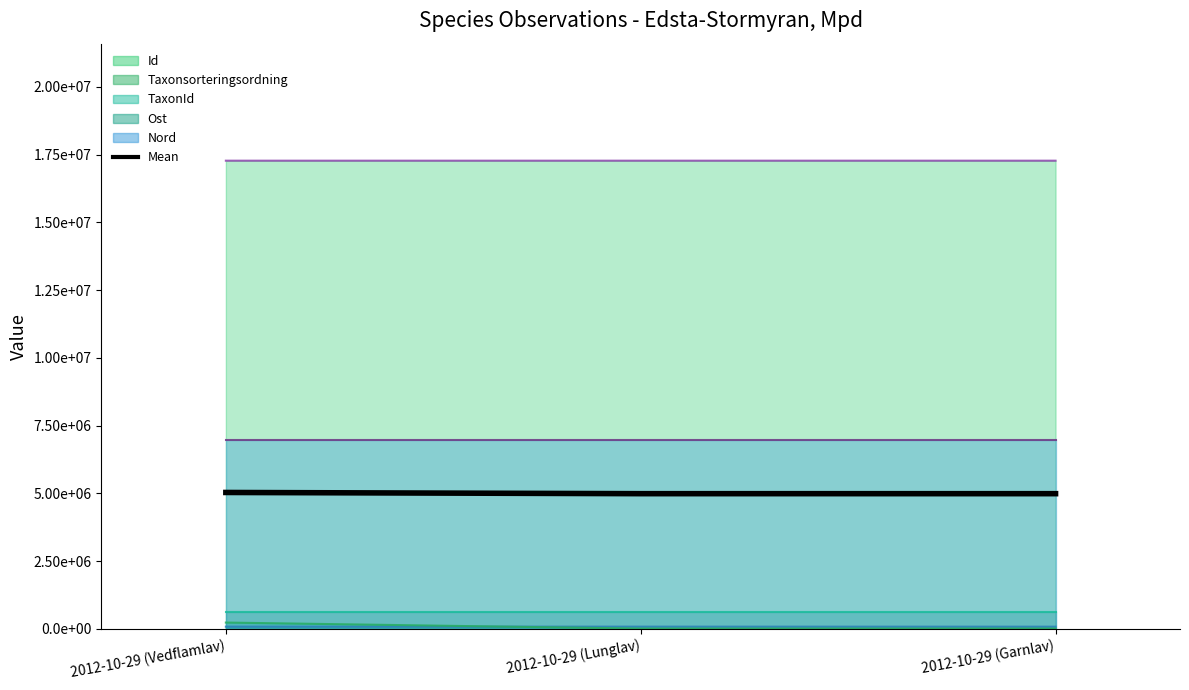

True or false: the data shows 3187856.4 at 2012-10-29 (Lunglav).

False